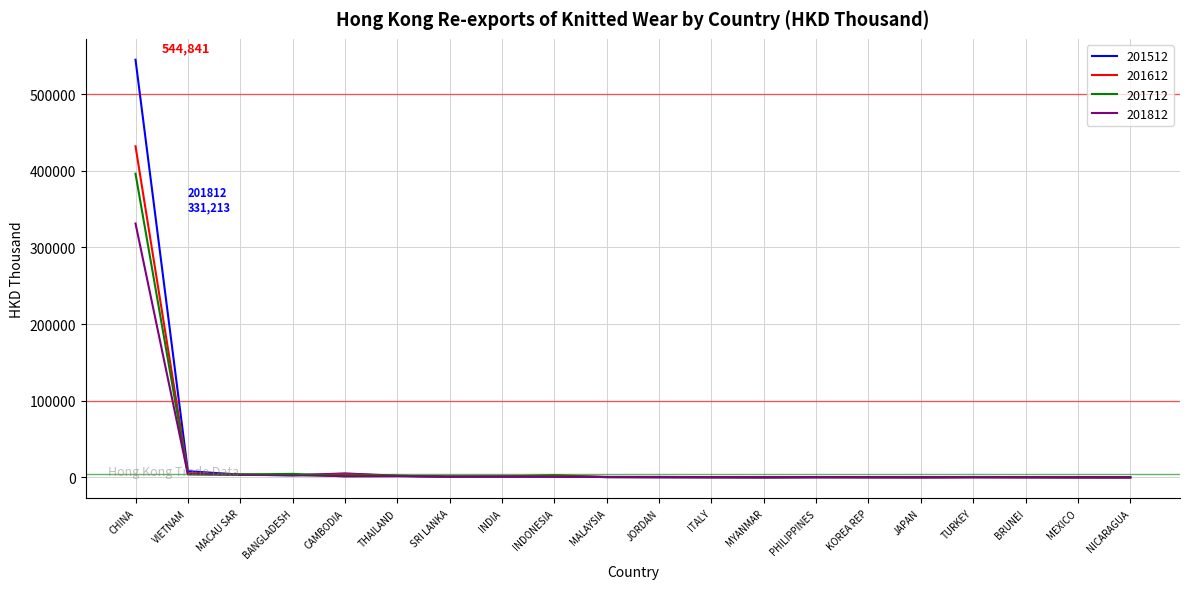

List the series in order of their peak value, highest first.

201512, 201612, 201712, 201812